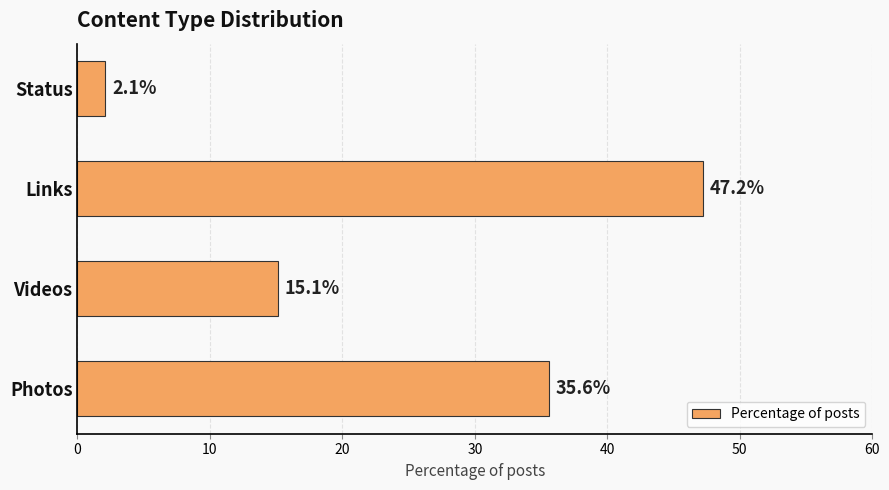

Are the bars horizontal?

Yes